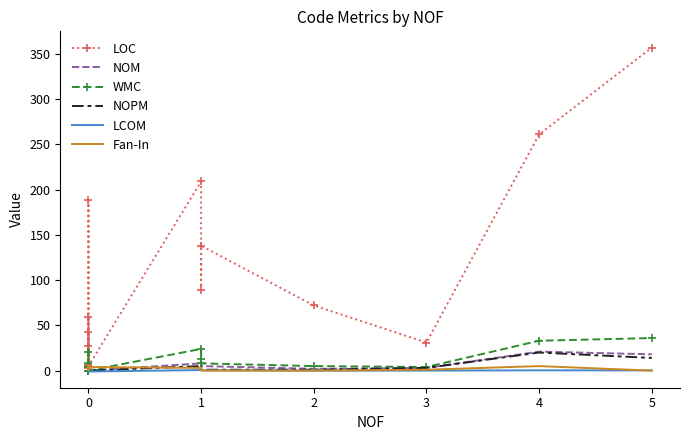

How many lines are shown in the chart?

6